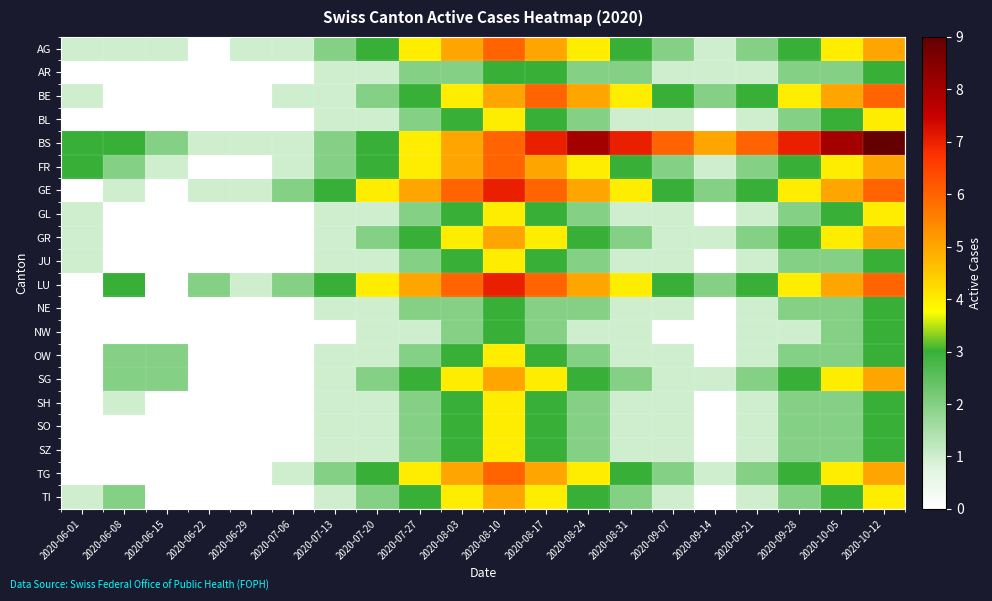

Between 2020-06-22 and 2020-09-14, which is larger?

2020-09-14